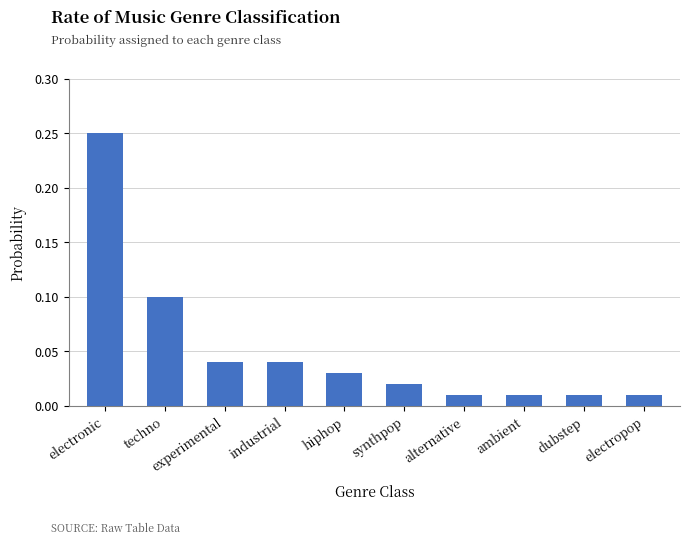

Does the chart contain stacked bars?

No